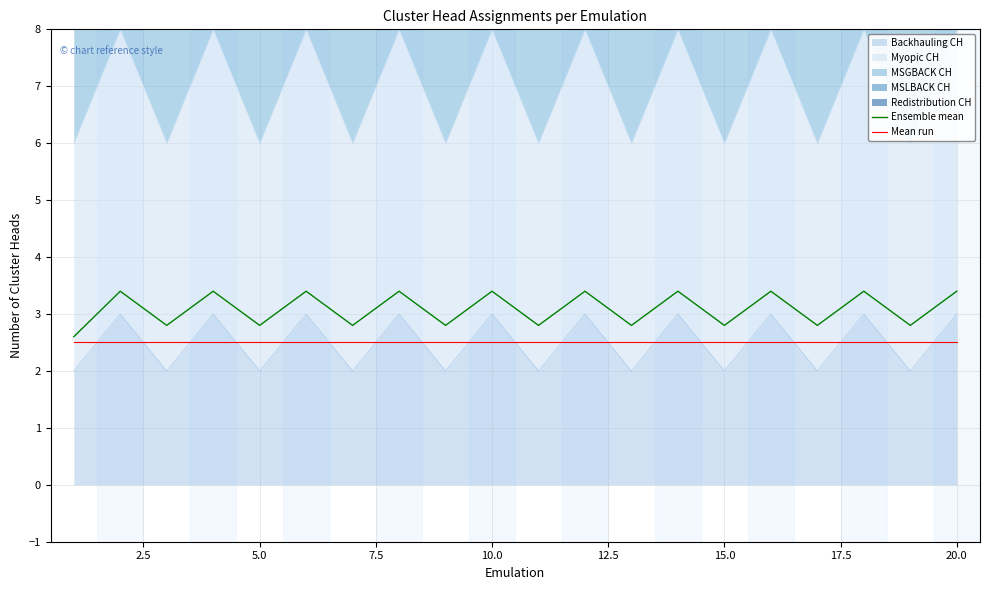

At how many categories does at least one series exceed 2?

20